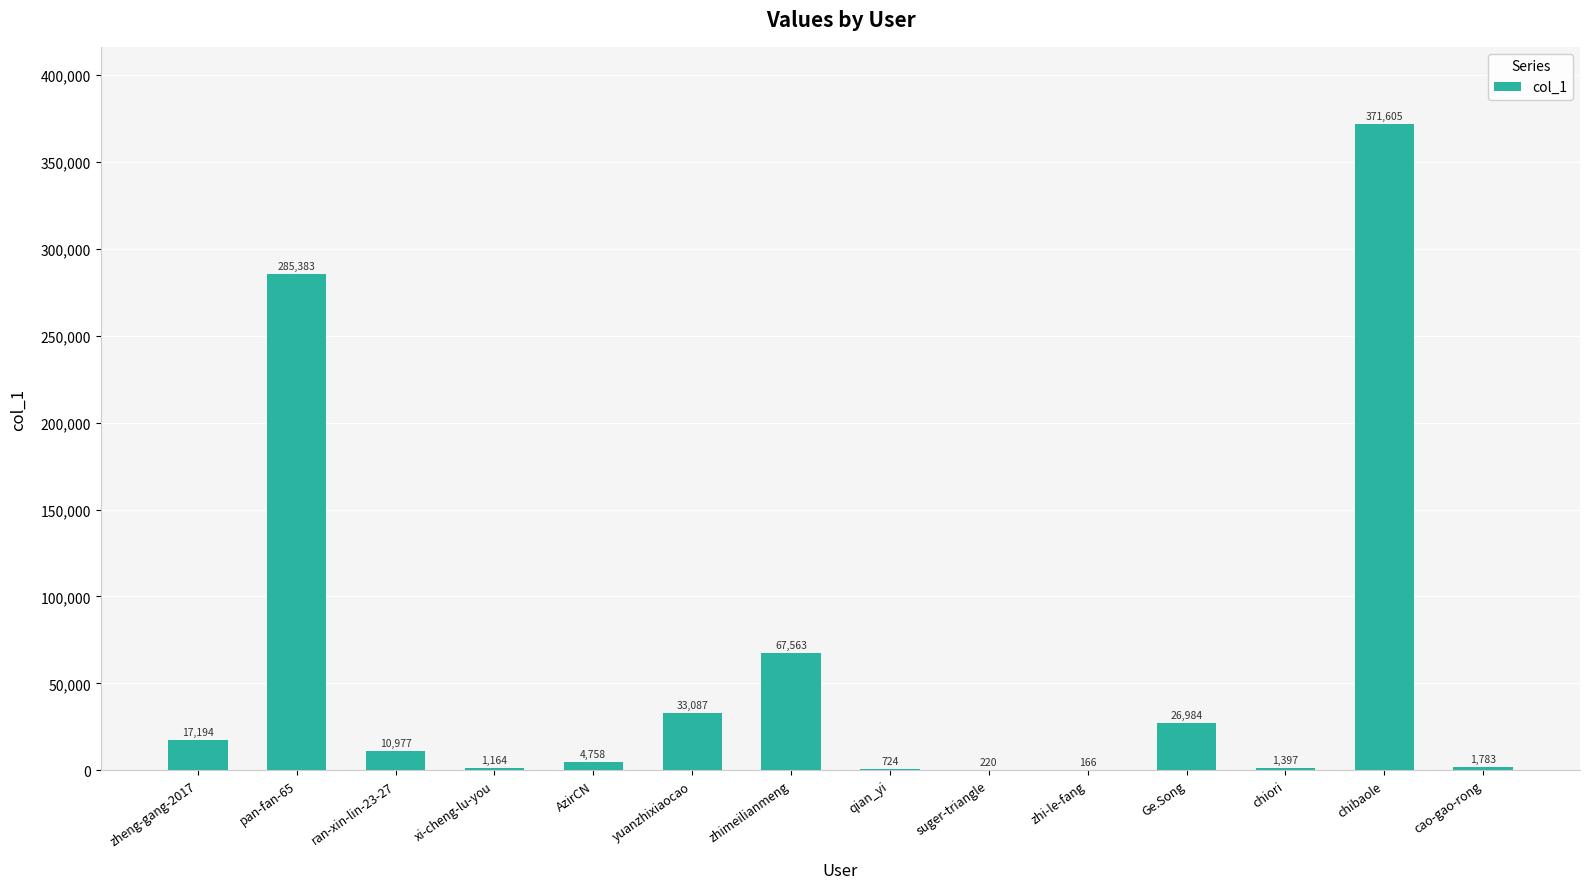

Reading right to left, extract all data points from this chart.

1783	371605	1397	26984	166	220	724	67563	33087	4758	1164	10977	285383	17194